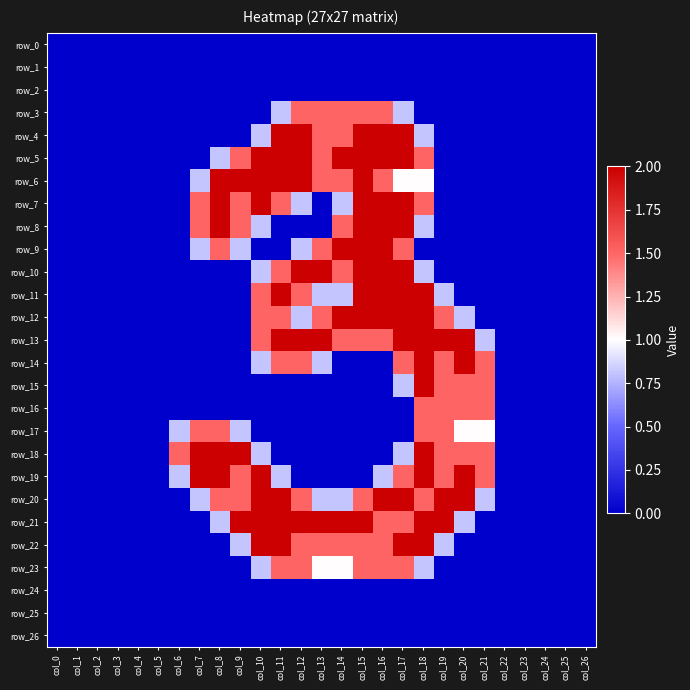

Reading left to right, transcribe all the data shown in this chart.

row_0: col_0=0.0	col_1=0.0	col_2=0.0	col_3=0.0	col_4=0.0	col_5=0.0	col_6=0.0	col_7=0.0	col_8=0.0	col_9=0.0	col_10=0.0	col_11=0.0	col_12=0.0	col_13=0.0	col_14=0.0	col_15=0.0	col_16=0.0	col_17=0.0	col_18=0.0	col_19=0.0	col_20=0.0	col_21=0.0	col_22=0.0	col_23=0.0	col_24=0.0	col_25=0.0	col_26=0.0
row_1: col_0=0.0	col_1=0.0	col_2=0.0	col_3=0.0	col_4=0.0	col_5=0.0	col_6=0.0	col_7=0.0	col_8=0.0	col_9=0.0	col_10=0.0	col_11=0.0	col_12=0.0	col_13=0.0	col_14=0.0	col_15=0.0	col_16=0.0	col_17=0.0	col_18=0.0	col_19=0.0	col_20=0.0	col_21=0.0	col_22=0.0	col_23=0.0	col_24=0.0	col_25=0.0	col_26=0.0
row_2: col_0=0.0	col_1=0.0	col_2=0.0	col_3=0.0	col_4=0.0	col_5=0.0	col_6=0.0	col_7=0.0	col_8=0.0	col_9=0.0	col_10=0.0	col_11=0.0	col_12=0.0	col_13=0.0	col_14=0.0	col_15=0.0	col_16=0.0	col_17=0.0	col_18=0.0	col_19=0.0	col_20=0.0	col_21=0.0	col_22=0.0	col_23=0.0	col_24=0.0	col_25=0.0	col_26=0.0
row_3: col_0=0.0	col_1=0.0	col_2=0.0	col_3=0.0	col_4=0.0	col_5=0.0	col_6=0.0	col_7=0.0	col_8=0.0	col_9=0.0	col_10=0.0	col_11=0.8	col_12=1.5	col_13=1.5	col_14=1.5	col_15=1.5	col_16=1.5	col_17=0.8	col_18=0.0	col_19=0.0	col_20=0.0	col_21=0.0	col_22=0.0	col_23=0.0	col_24=0.0	col_25=0.0	col_26=0.0
row_4: col_0=0.0	col_1=0.0	col_2=0.0	col_3=0.0	col_4=0.0	col_5=0.0	col_6=0.0	col_7=0.0	col_8=0.0	col_9=0.0	col_10=0.8	col_11=2.0	col_12=2.0	col_13=1.5	col_14=1.5	col_15=2.0	col_16=2.0	col_17=2.0	col_18=0.8	col_19=0.0	col_20=0.0	col_21=0.0	col_22=0.0	col_23=0.0	col_24=0.0	col_25=0.0	col_26=0.0
row_5: col_0=0.0	col_1=0.0	col_2=0.0	col_3=0.0	col_4=0.0	col_5=0.0	col_6=0.0	col_7=0.0	col_8=0.8	col_9=1.5	col_10=2.0	col_11=2.0	col_12=2.0	col_13=1.5	col_14=2.0	col_15=2.0	col_16=2.0	col_17=2.0	col_18=1.5	col_19=0.0	col_20=0.0	col_21=0.0	col_22=0.0	col_23=0.0	col_24=0.0	col_25=0.0	col_26=0.0
row_6: col_0=0.0	col_1=0.0	col_2=0.0	col_3=0.0	col_4=0.0	col_5=0.0	col_6=0.0	col_7=0.8	col_8=2.0	col_9=2.0	col_10=2.0	col_11=2.0	col_12=2.0	col_13=1.5	col_14=1.5	col_15=2.0	col_16=1.5	col_17=1.0	col_18=1.0	col_19=0.0	col_20=0.0	col_21=0.0	col_22=0.0	col_23=0.0	col_24=0.0	col_25=0.0	col_26=0.0
row_7: col_0=0.0	col_1=0.0	col_2=0.0	col_3=0.0	col_4=0.0	col_5=0.0	col_6=0.0	col_7=1.5	col_8=2.0	col_9=1.5	col_10=2.0	col_11=1.5	col_12=0.8	col_13=0.0	col_14=0.8	col_15=2.0	col_16=2.0	col_17=2.0	col_18=1.5	col_19=0.0	col_20=0.0	col_21=0.0	col_22=0.0	col_23=0.0	col_24=0.0	col_25=0.0	col_26=0.0
row_8: col_0=0.0	col_1=0.0	col_2=0.0	col_3=0.0	col_4=0.0	col_5=0.0	col_6=0.0	col_7=1.5	col_8=2.0	col_9=1.5	col_10=0.8	col_11=0.0	col_12=0.0	col_13=0.0	col_14=1.5	col_15=2.0	col_16=2.0	col_17=2.0	col_18=0.8	col_19=0.0	col_20=0.0	col_21=0.0	col_22=0.0	col_23=0.0	col_24=0.0	col_25=0.0	col_26=0.0
row_9: col_0=0.0	col_1=0.0	col_2=0.0	col_3=0.0	col_4=0.0	col_5=0.0	col_6=0.0	col_7=0.8	col_8=1.5	col_9=0.8	col_10=0.0	col_11=0.0	col_12=0.8	col_13=1.5	col_14=2.0	col_15=2.0	col_16=2.0	col_17=1.5	col_18=0.0	col_19=0.0	col_20=0.0	col_21=0.0	col_22=0.0	col_23=0.0	col_24=0.0	col_25=0.0	col_26=0.0
row_10: col_0=0.0	col_1=0.0	col_2=0.0	col_3=0.0	col_4=0.0	col_5=0.0	col_6=0.0	col_7=0.0	col_8=0.0	col_9=0.0	col_10=0.8	col_11=1.5	col_12=2.0	col_13=2.0	col_14=1.5	col_15=2.0	col_16=2.0	col_17=2.0	col_18=0.8	col_19=0.0	col_20=0.0	col_21=0.0	col_22=0.0	col_23=0.0	col_24=0.0	col_25=0.0	col_26=0.0
row_11: col_0=0.0	col_1=0.0	col_2=0.0	col_3=0.0	col_4=0.0	col_5=0.0	col_6=0.0	col_7=0.0	col_8=0.0	col_9=0.0	col_10=1.5	col_11=2.0	col_12=1.5	col_13=0.8	col_14=0.8	col_15=2.0	col_16=2.0	col_17=2.0	col_18=2.0	col_19=0.8	col_20=0.0	col_21=0.0	col_22=0.0	col_23=0.0	col_24=0.0	col_25=0.0	col_26=0.0
row_12: col_0=0.0	col_1=0.0	col_2=0.0	col_3=0.0	col_4=0.0	col_5=0.0	col_6=0.0	col_7=0.0	col_8=0.0	col_9=0.0	col_10=1.5	col_11=1.5	col_12=0.8	col_13=1.5	col_14=2.0	col_15=2.0	col_16=2.0	col_17=2.0	col_18=2.0	col_19=1.5	col_20=0.8	col_21=0.0	col_22=0.0	col_23=0.0	col_24=0.0	col_25=0.0	col_26=0.0
row_13: col_0=0.0	col_1=0.0	col_2=0.0	col_3=0.0	col_4=0.0	col_5=0.0	col_6=0.0	col_7=0.0	col_8=0.0	col_9=0.0	col_10=1.5	col_11=2.0	col_12=2.0	col_13=2.0	col_14=1.5	col_15=1.5	col_16=1.5	col_17=2.0	col_18=2.0	col_19=2.0	col_20=2.0	col_21=0.8	col_22=0.0	col_23=0.0	col_24=0.0	col_25=0.0	col_26=0.0
row_14: col_0=0.0	col_1=0.0	col_2=0.0	col_3=0.0	col_4=0.0	col_5=0.0	col_6=0.0	col_7=0.0	col_8=0.0	col_9=0.0	col_10=0.8	col_11=1.5	col_12=1.5	col_13=0.8	col_14=0.0	col_15=0.0	col_16=0.0	col_17=1.5	col_18=2.0	col_19=1.5	col_20=2.0	col_21=1.5	col_22=0.0	col_23=0.0	col_24=0.0	col_25=0.0	col_26=0.0
row_15: col_0=0.0	col_1=0.0	col_2=0.0	col_3=0.0	col_4=0.0	col_5=0.0	col_6=0.0	col_7=0.0	col_8=0.0	col_9=0.0	col_10=0.0	col_11=0.0	col_12=0.0	col_13=0.0	col_14=0.0	col_15=0.0	col_16=0.0	col_17=0.8	col_18=2.0	col_19=1.5	col_20=1.5	col_21=1.5	col_22=0.0	col_23=0.0	col_24=0.0	col_25=0.0	col_26=0.0
row_16: col_0=0.0	col_1=0.0	col_2=0.0	col_3=0.0	col_4=0.0	col_5=0.0	col_6=0.0	col_7=0.0	col_8=0.0	col_9=0.0	col_10=0.0	col_11=0.0	col_12=0.0	col_13=0.0	col_14=0.0	col_15=0.0	col_16=0.0	col_17=0.0	col_18=1.5	col_19=1.5	col_20=1.5	col_21=1.5	col_22=0.0	col_23=0.0	col_24=0.0	col_25=0.0	col_26=0.0
row_17: col_0=0.0	col_1=0.0	col_2=0.0	col_3=0.0	col_4=0.0	col_5=0.0	col_6=0.8	col_7=1.5	col_8=1.5	col_9=0.8	col_10=0.0	col_11=0.0	col_12=0.0	col_13=0.0	col_14=0.0	col_15=0.0	col_16=0.0	col_17=0.0	col_18=1.5	col_19=1.5	col_20=1.0	col_21=1.0	col_22=0.0	col_23=0.0	col_24=0.0	col_25=0.0	col_26=0.0
row_18: col_0=0.0	col_1=0.0	col_2=0.0	col_3=0.0	col_4=0.0	col_5=0.0	col_6=1.5	col_7=2.0	col_8=2.0	col_9=2.0	col_10=0.8	col_11=0.0	col_12=0.0	col_13=0.0	col_14=0.0	col_15=0.0	col_16=0.0	col_17=0.8	col_18=2.0	col_19=1.5	col_20=1.5	col_21=1.5	col_22=0.0	col_23=0.0	col_24=0.0	col_25=0.0	col_26=0.0
row_19: col_0=0.0	col_1=0.0	col_2=0.0	col_3=0.0	col_4=0.0	col_5=0.0	col_6=0.8	col_7=2.0	col_8=2.0	col_9=1.5	col_10=2.0	col_11=0.8	col_12=0.0	col_13=0.0	col_14=0.0	col_15=0.0	col_16=0.8	col_17=1.5	col_18=2.0	col_19=1.5	col_20=2.0	col_21=1.5	col_22=0.0	col_23=0.0	col_24=0.0	col_25=0.0	col_26=0.0
row_20: col_0=0.0	col_1=0.0	col_2=0.0	col_3=0.0	col_4=0.0	col_5=0.0	col_6=0.0	col_7=0.8	col_8=1.5	col_9=1.5	col_10=2.0	col_11=2.0	col_12=1.5	col_13=0.8	col_14=0.8	col_15=1.5	col_16=2.0	col_17=2.0	col_18=1.5	col_19=2.0	col_20=2.0	col_21=0.8	col_22=0.0	col_23=0.0	col_24=0.0	col_25=0.0	col_26=0.0
row_21: col_0=0.0	col_1=0.0	col_2=0.0	col_3=0.0	col_4=0.0	col_5=0.0	col_6=0.0	col_7=0.0	col_8=0.8	col_9=2.0	col_10=2.0	col_11=2.0	col_12=2.0	col_13=2.0	col_14=2.0	col_15=2.0	col_16=1.5	col_17=1.5	col_18=2.0	col_19=2.0	col_20=0.8	col_21=0.0	col_22=0.0	col_23=0.0	col_24=0.0	col_25=0.0	col_26=0.0
row_22: col_0=0.0	col_1=0.0	col_2=0.0	col_3=0.0	col_4=0.0	col_5=0.0	col_6=0.0	col_7=0.0	col_8=0.0	col_9=0.8	col_10=2.0	col_11=2.0	col_12=1.5	col_13=1.5	col_14=1.5	col_15=1.5	col_16=1.5	col_17=2.0	col_18=2.0	col_19=0.8	col_20=0.0	col_21=0.0	col_22=0.0	col_23=0.0	col_24=0.0	col_25=0.0	col_26=0.0
row_23: col_0=0.0	col_1=0.0	col_2=0.0	col_3=0.0	col_4=0.0	col_5=0.0	col_6=0.0	col_7=0.0	col_8=0.0	col_9=0.0	col_10=0.8	col_11=1.5	col_12=1.5	col_13=1.0	col_14=1.0	col_15=1.5	col_16=1.5	col_17=1.5	col_18=0.8	col_19=0.0	col_20=0.0	col_21=0.0	col_22=0.0	col_23=0.0	col_24=0.0	col_25=0.0	col_26=0.0
row_24: col_0=0.0	col_1=0.0	col_2=0.0	col_3=0.0	col_4=0.0	col_5=0.0	col_6=0.0	col_7=0.0	col_8=0.0	col_9=0.0	col_10=0.0	col_11=0.0	col_12=0.0	col_13=0.0	col_14=0.0	col_15=0.0	col_16=0.0	col_17=0.0	col_18=0.0	col_19=0.0	col_20=0.0	col_21=0.0	col_22=0.0	col_23=0.0	col_24=0.0	col_25=0.0	col_26=0.0
row_25: col_0=0.0	col_1=0.0	col_2=0.0	col_3=0.0	col_4=0.0	col_5=0.0	col_6=0.0	col_7=0.0	col_8=0.0	col_9=0.0	col_10=0.0	col_11=0.0	col_12=0.0	col_13=0.0	col_14=0.0	col_15=0.0	col_16=0.0	col_17=0.0	col_18=0.0	col_19=0.0	col_20=0.0	col_21=0.0	col_22=0.0	col_23=0.0	col_24=0.0	col_25=0.0	col_26=0.0
row_26: col_0=0.0	col_1=0.0	col_2=0.0	col_3=0.0	col_4=0.0	col_5=0.0	col_6=0.0	col_7=0.0	col_8=0.0	col_9=0.0	col_10=0.0	col_11=0.0	col_12=0.0	col_13=0.0	col_14=0.0	col_15=0.0	col_16=0.0	col_17=0.0	col_18=0.0	col_19=0.0	col_20=0.0	col_21=0.0	col_22=0.0	col_23=0.0	col_24=0.0	col_25=0.0	col_26=0.0